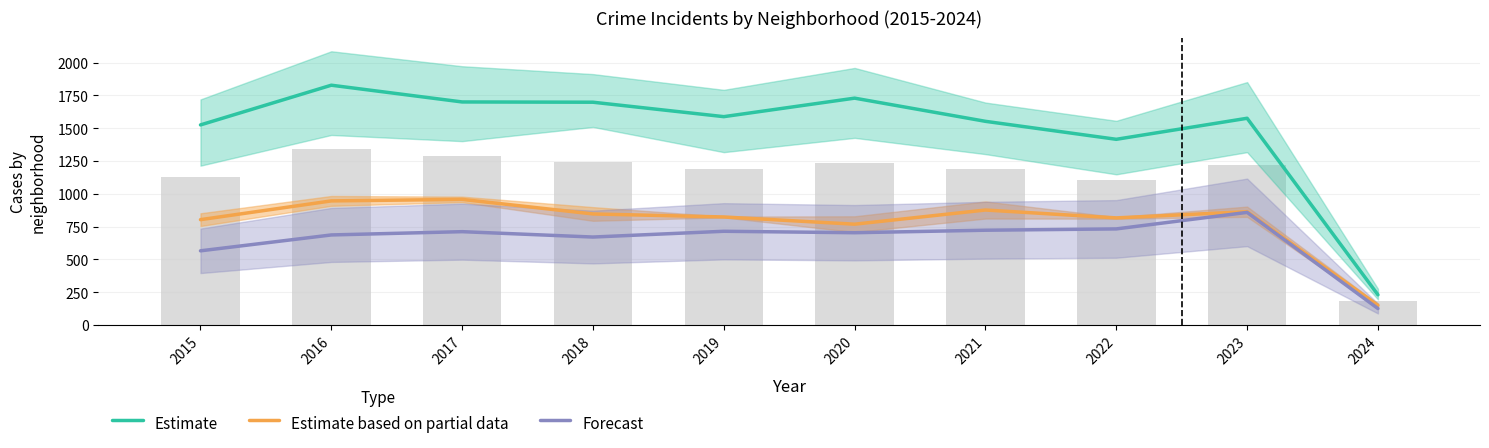

What are all the series names shown in the legend?

Estimate, Estimate based on partial data, Forecast